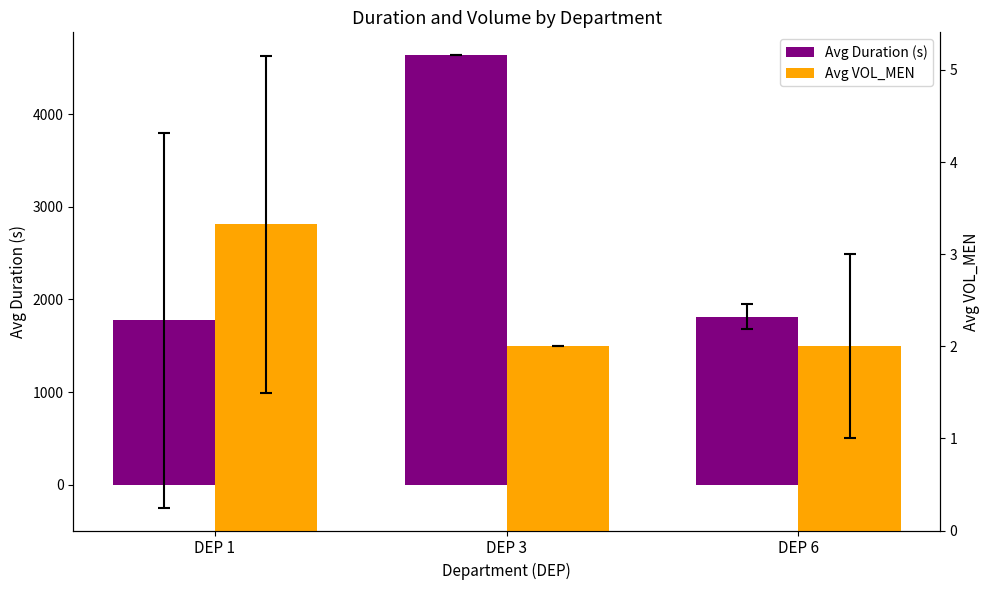

What is the difference between the maximum and minimum values in the Avg Duration (s) series?

2861.7